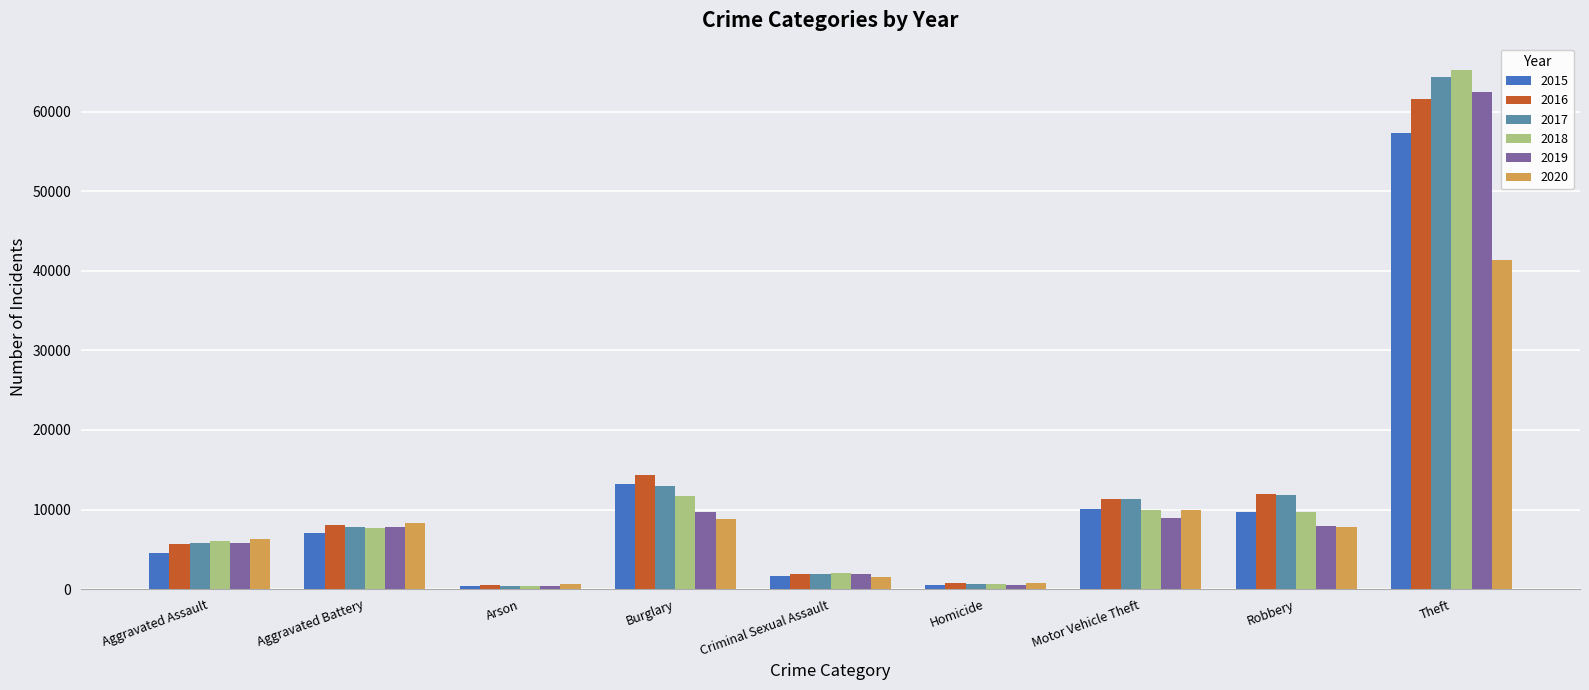

The value of 2016 at Aggravated Battery is 8086. True or false?

True